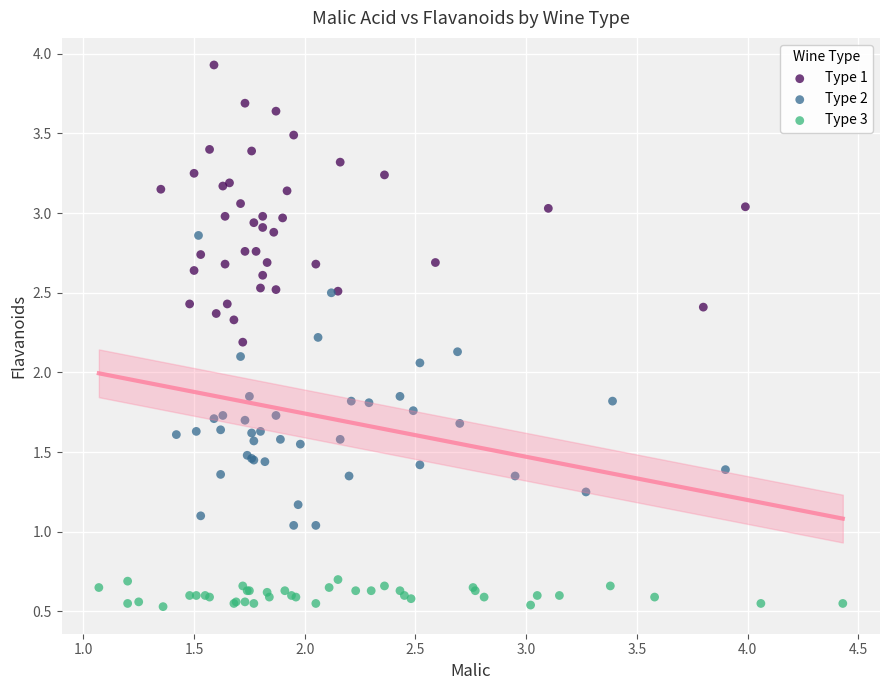

Which series contains the highest Y value?

Type 1